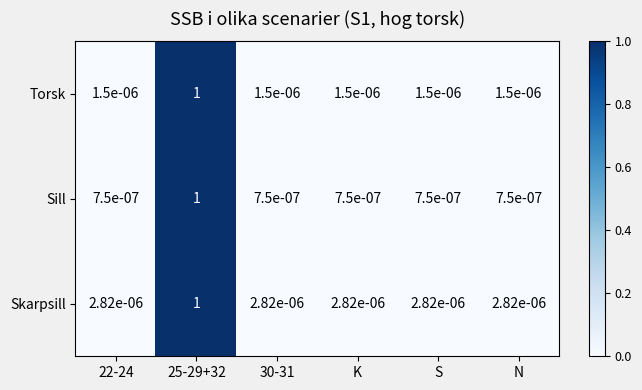

Which series has the largest range (max minus min)?

Sill